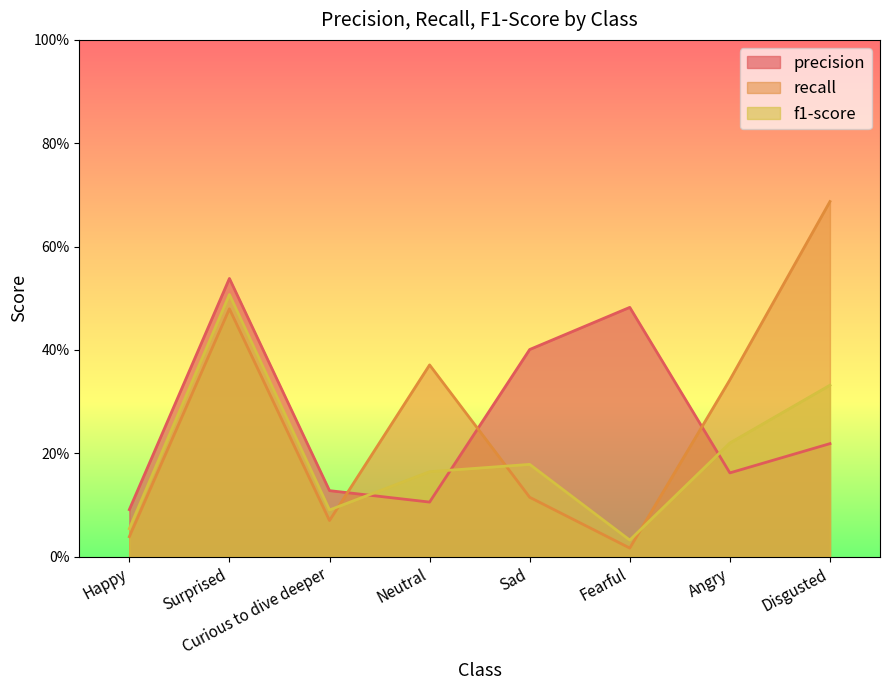

What is the sum of all f1-score values?

1.6